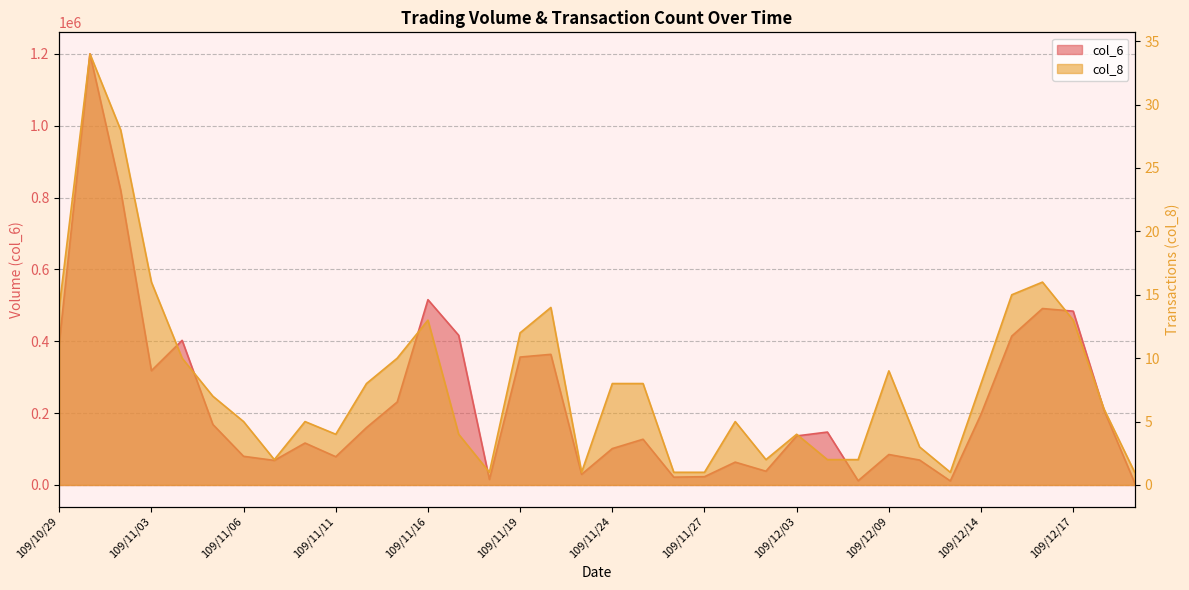

At which label does col_8 reach its minimum?

109/11/18